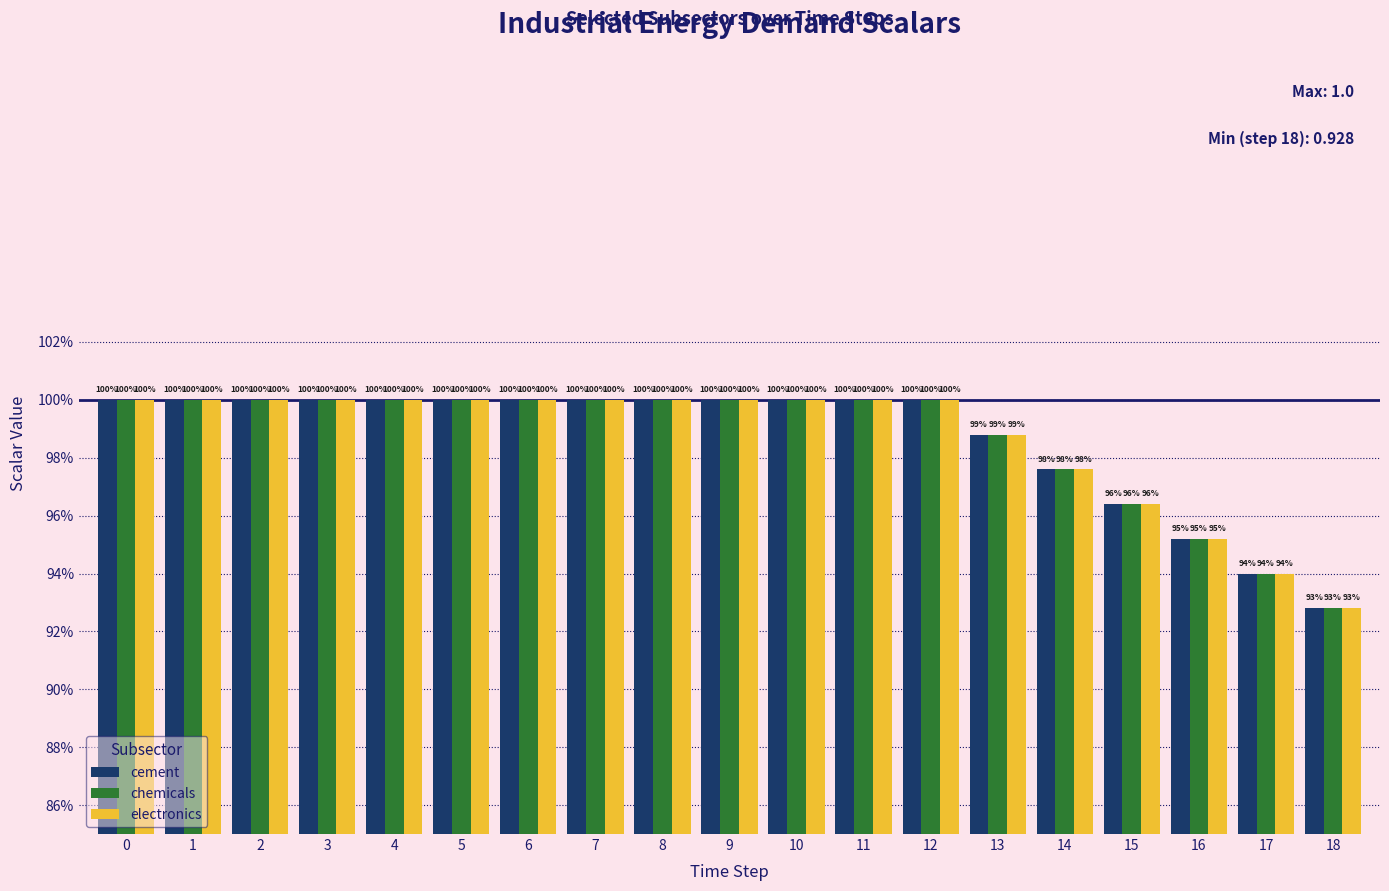

What are all the series names shown in the legend?

cement, chemicals, electronics